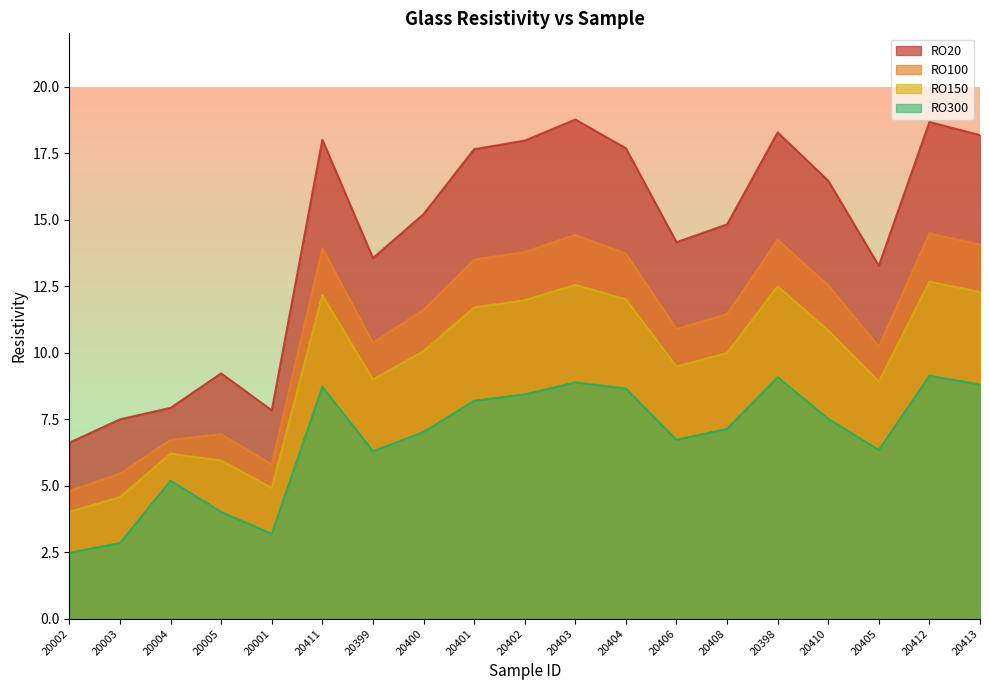

Which series has the largest total across all categories?

RO20